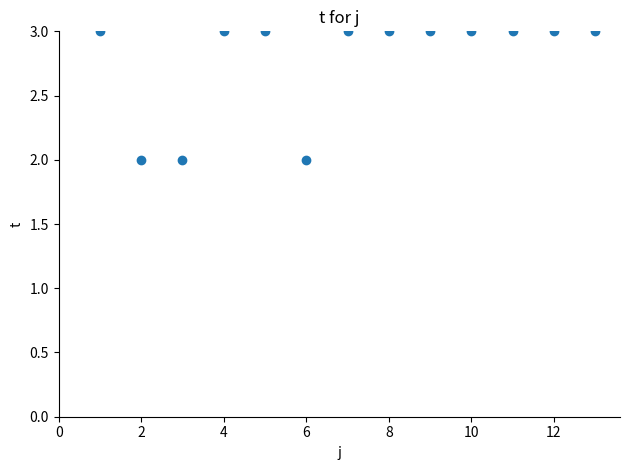

List the coordinates of all points as (Y, X) pairs, reading left to right.

(3, 1)  (2, 2)  (2, 3)  (3, 4)  (3, 5)  (2, 6)  (3, 7)  (3, 8)  (3, 9)  (3, 10)  (3, 11)  (3, 12)  (3, 13)